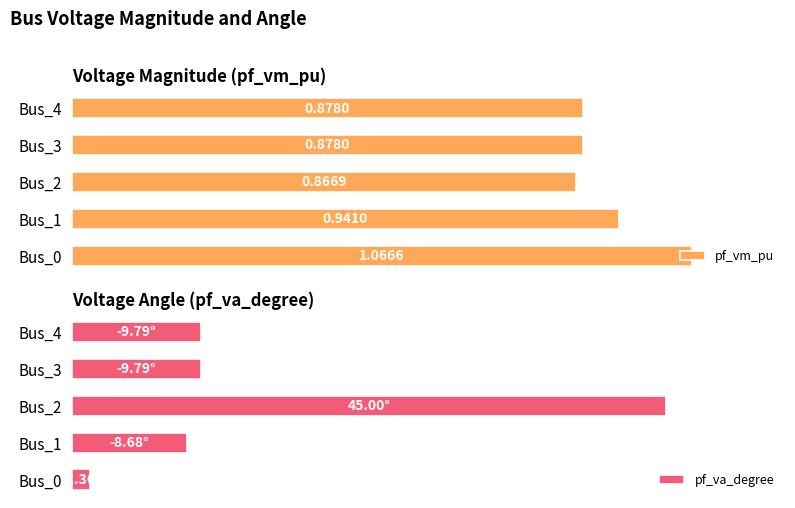

What is the difference between the maximum and second lowest values in the pf_va_degree series?

36.3